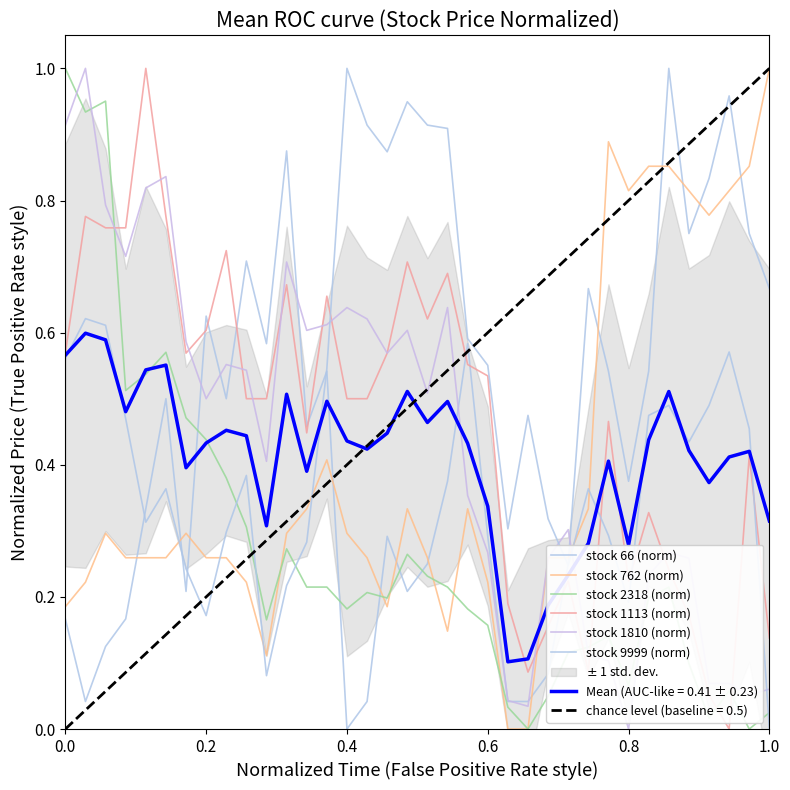

Reading right to left, list all the values displayed in this chart.

stock 66 (norm): 0.7	0.8	1.0	0.8	0.8	1.0	0.5	0.4	0.5	0.7	0.3	0.1	0.0	0.0	0.3	0.6	0.4	0.3	0.2	0.3	0.0	0.0	0.5	0.5	0.9	0.6	0.7	0.5	0.6	0.2	0.5	0.3	0.2	0.1	0.0	0.2
stock 762 (norm): 1.0	0.9	0.8	0.8	0.8	0.9	0.9	0.8	0.9	0.3	0.3	0.3	0.0	0.0	0.2	0.3	0.1	0.3	0.3	0.2	0.3	0.3	0.4	0.3	0.3	0.1	0.2	0.3	0.3	0.3	0.3	0.3	0.3	0.3	0.2	0.2
stock 2318 (norm): 0.0	0.0	0.1	0.0	0.1	0.2	0.2	0.1	0.1	0.1	0.1	0.0	0.0	0.0	0.2	0.2	0.2	0.2	0.3	0.2	0.2	0.2	0.2	0.2	0.3	0.2	0.3	0.4	0.4	0.5	0.6	0.5	0.5	1.0	0.9	1.0
stock 1113 (norm): 0.1	0.4	0.0	0.1	0.2	0.2	0.3	0.2	0.5	0.1	0.2	0.2	0.1	0.2	0.5	0.6	0.7	0.6	0.7	0.6	0.5	0.5	0.7	0.4	0.7	0.5	0.5	0.7	0.6	0.6	0.8	1.0	0.8	0.8	0.8	0.6
stock 1810 (norm): 0.1	0.1	0.1	0.1	0.3	0.3	0.2	0.0	0.1	0.1	0.3	0.3	0.0	0.0	0.3	0.4	0.6	0.5	0.6	0.6	0.6	0.6	0.6	0.6	0.7	0.4	0.5	0.6	0.5	0.6	0.8	0.8	0.7	0.8	1.0	0.9
stock 9999 (norm): 0.0	0.5	0.6	0.5	0.4	0.5	0.5	0.2	0.3	0.4	0.2	0.3	0.5	0.3	0.6	0.6	0.9	0.9	0.9	0.9	0.9	1.0	0.5	0.3	0.2	0.1	0.4	0.3	0.2	0.2	0.4	0.3	0.5	0.6	0.6	0.6